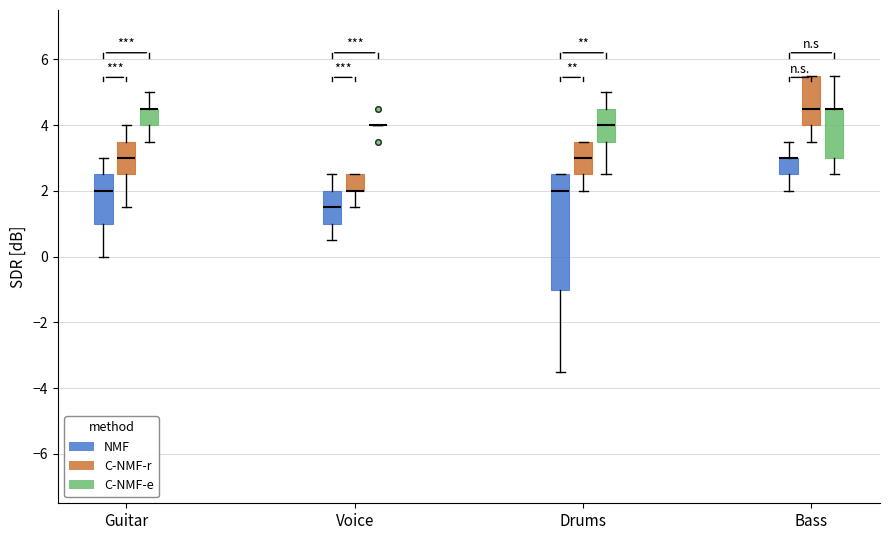

Reading left to right, read every box against the y-axis: the position of its median line, the range the box covers, and the ends of its whiskers. The values are not printed on the chart, so give them approximately, as read against the axis.

Guitar (NMF): median 2.0, box 1.0 to 2.6, whiskers 0.0 to 3.0
Guitar (C-NMF-r): median 3.0, box 2.6 to 3.6, whiskers 1.6 to 4.0
Guitar (C-NMF-e): median 4.6 (drawn on the box's upper edge), box 4.0 to 4.6, whiskers 3.6 to 5.0
Voice (NMF): median 1.6, box 1.0 to 2.0, whiskers 0.6 to 2.6
Voice (C-NMF-r): median 2.0 (drawn on the box's lower edge), box 2.0 to 2.6, whiskers 1.6 to 2.6
Voice (C-NMF-e): box collapsed to a line at 4.0, whiskers 4.0 to 4.0
Drums (NMF): median 2.0, box -1.0 to 2.6, whiskers -3.4 to 2.6
Drums (C-NMF-r): median 3.0, box 2.6 to 3.6, whiskers 2.0 to 3.6
Drums (C-NMF-e): median 4.0, box 3.6 to 4.6, whiskers 2.6 to 5.0
Bass (NMF): median 3.0 (drawn on the box's upper edge), box 2.6 to 3.0, whiskers 2.0 to 3.6
Bass (C-NMF-r): median 4.6, box 4.0 to 5.6, whiskers 3.6 to 5.6
Bass (C-NMF-e): median 4.6 (drawn on the box's upper edge), box 3.0 to 4.6, whiskers 2.6 to 5.6